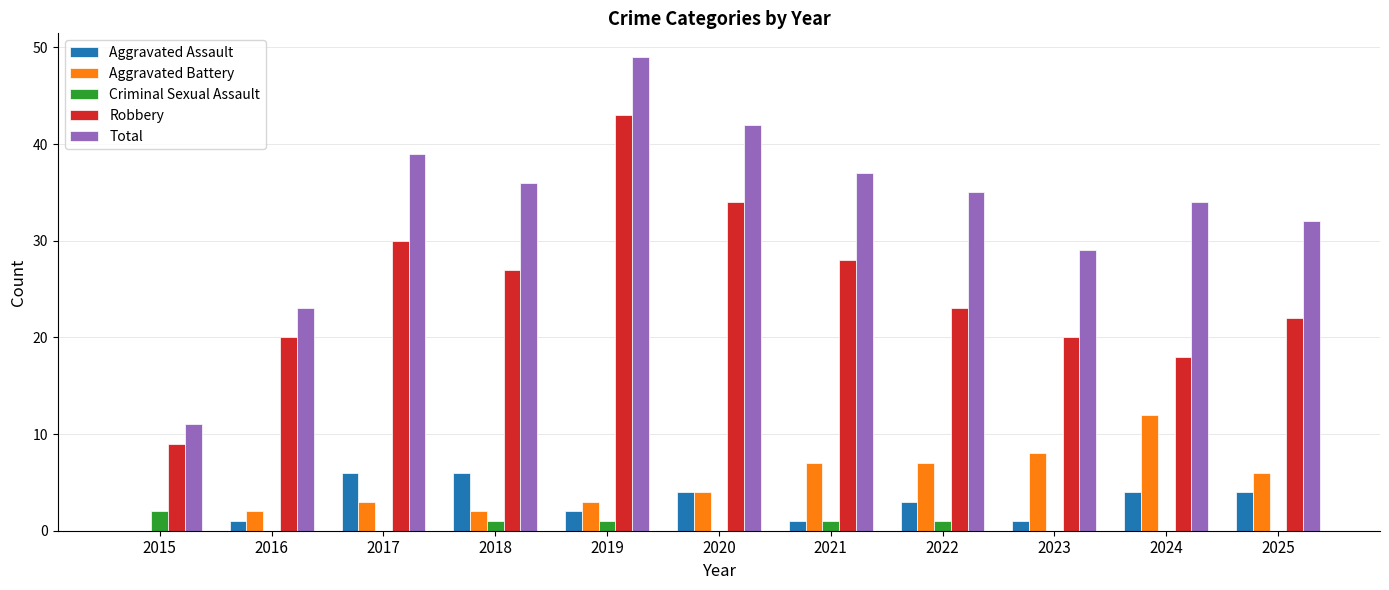

Which series has the largest range (max minus min)?

Total